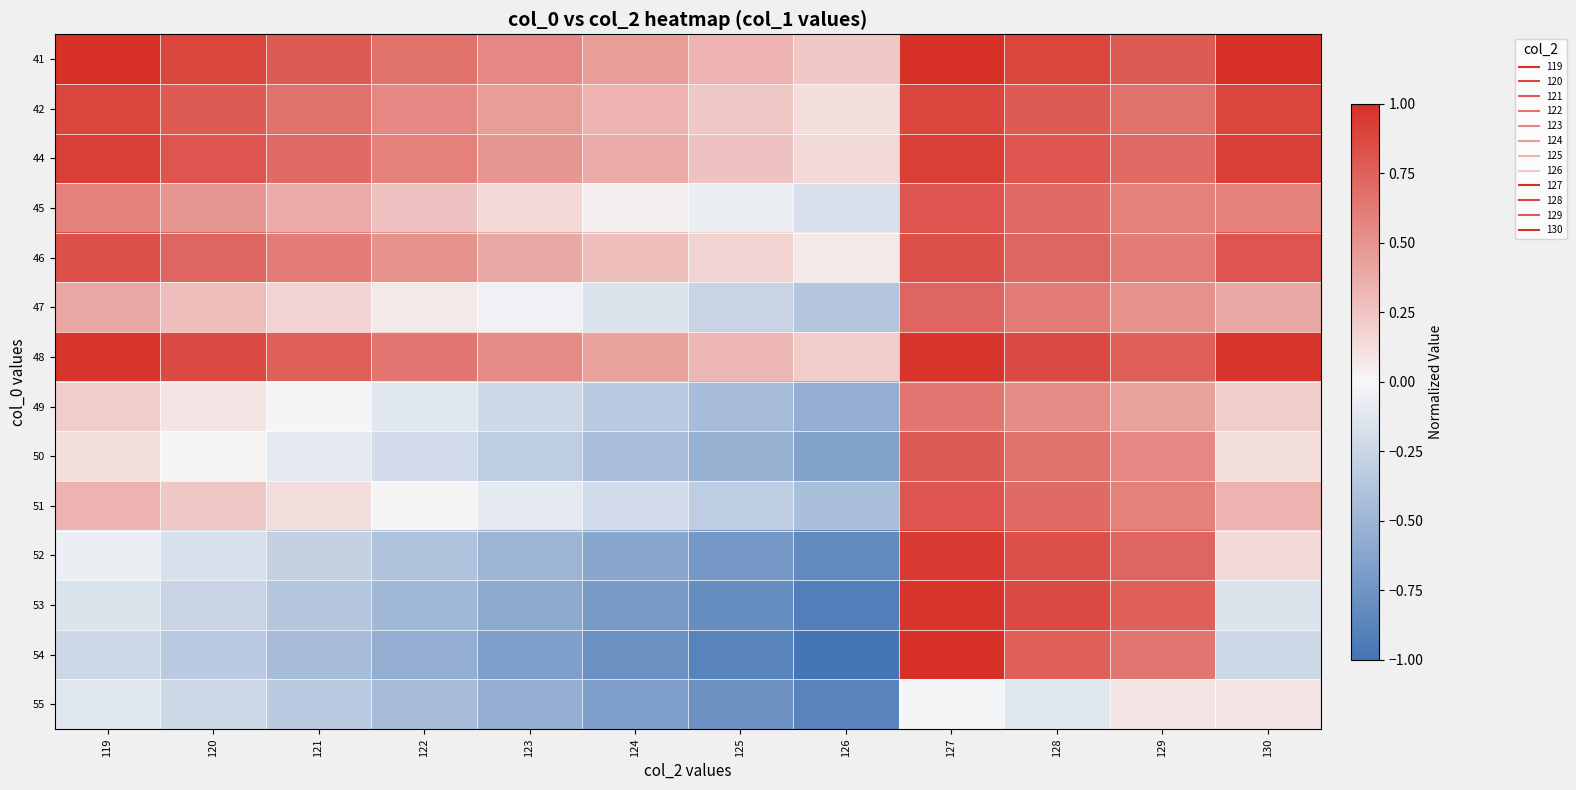

What is the difference between the highest and lowest values at 124?

1.2